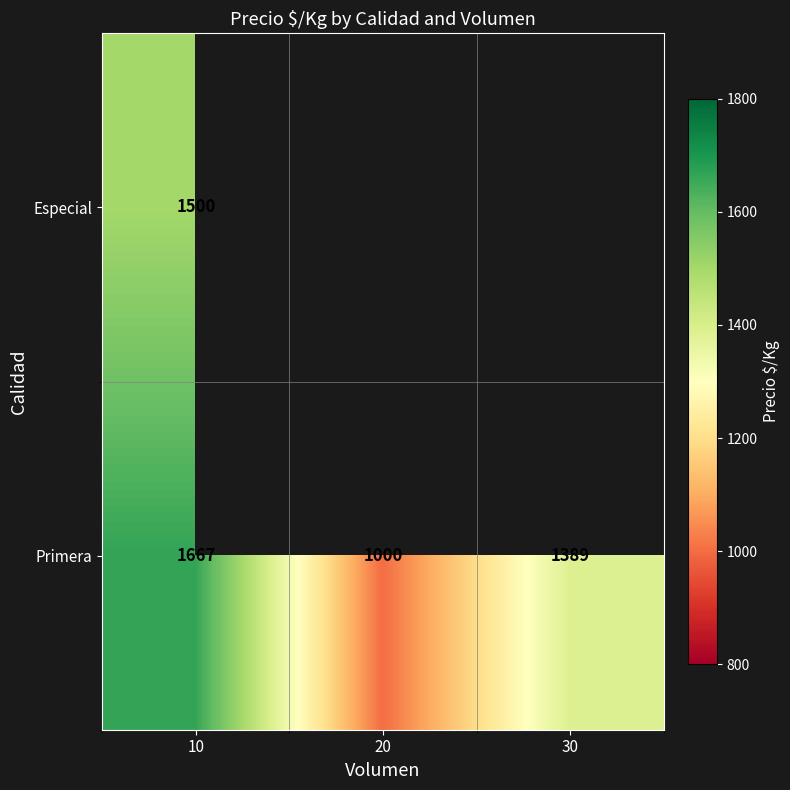

Rank the categories by Primera value from highest to lowest.

10, 30, 20